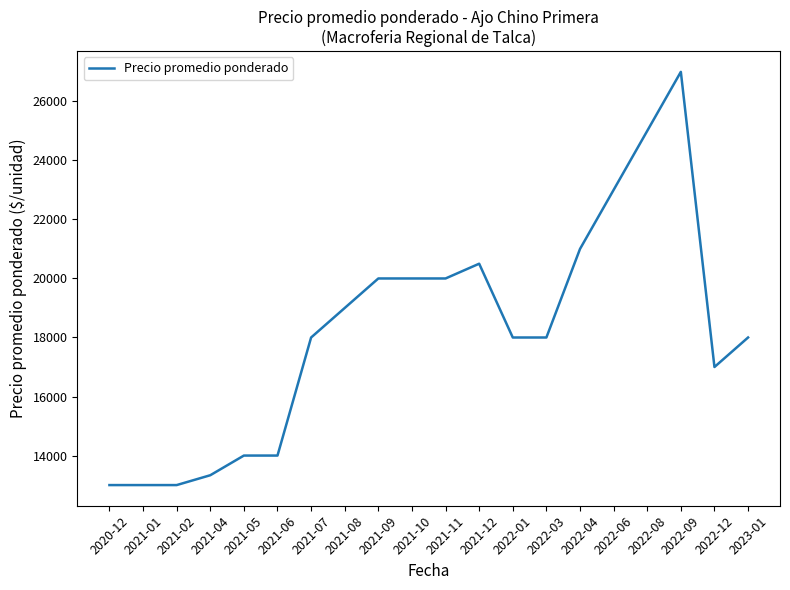

What is the greatest value displayed?

27000.0